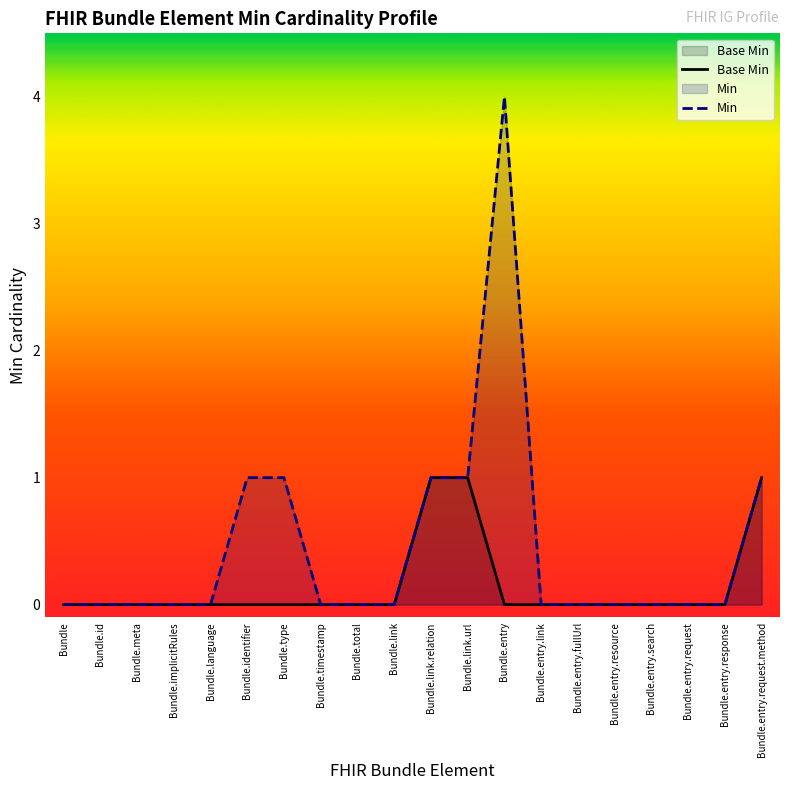

What is the difference between the maximum and minimum values in the Min series?

4